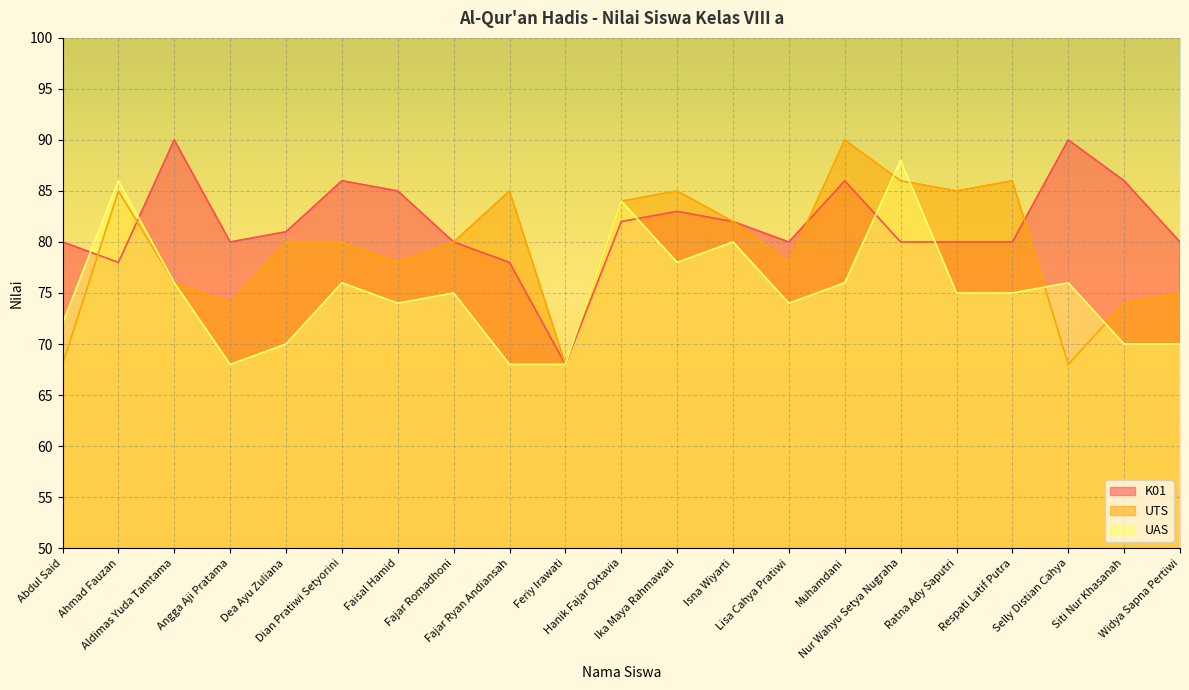

What is the difference between the highest and lowest values at Selly Distian Cahya?

22